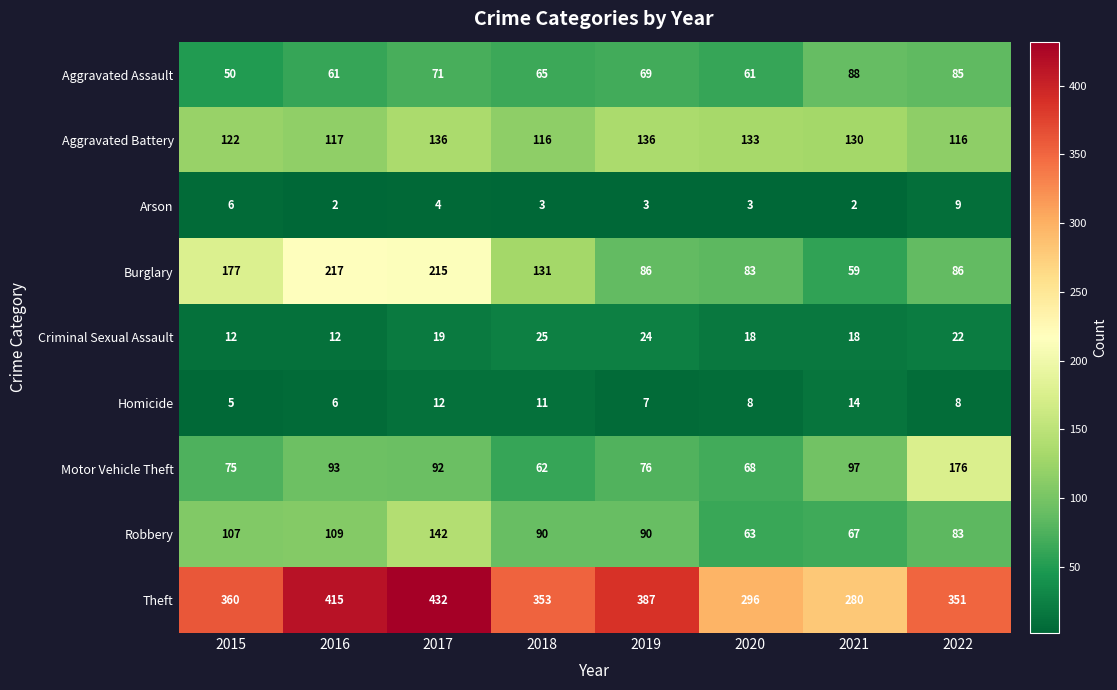

What is the difference between the maximum and minimum values in the Motor Vehicle Theft series?

114